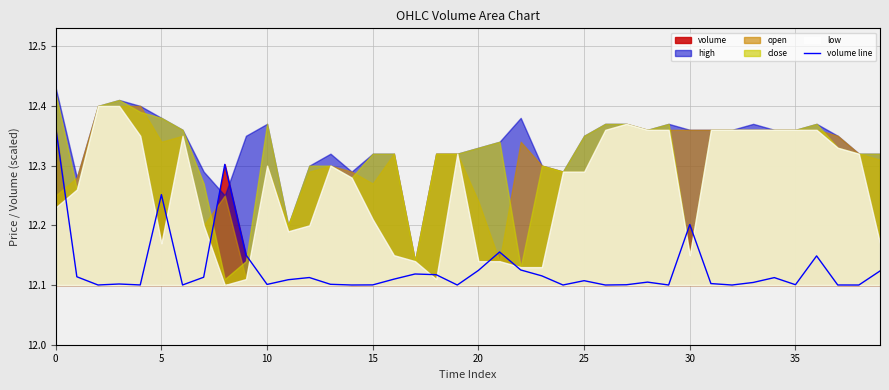

The chart shows a value of 2.9 at 10. True or false?

False